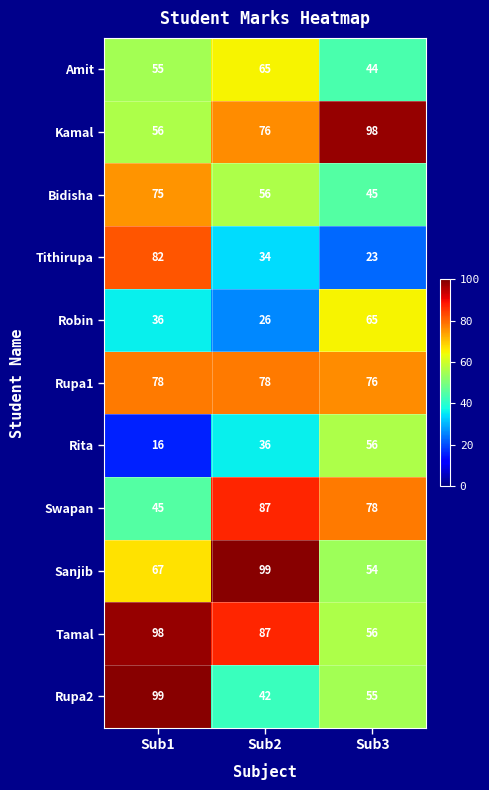

Rank the categories by Rita value from lowest to highest.

Sub1, Sub2, Sub3